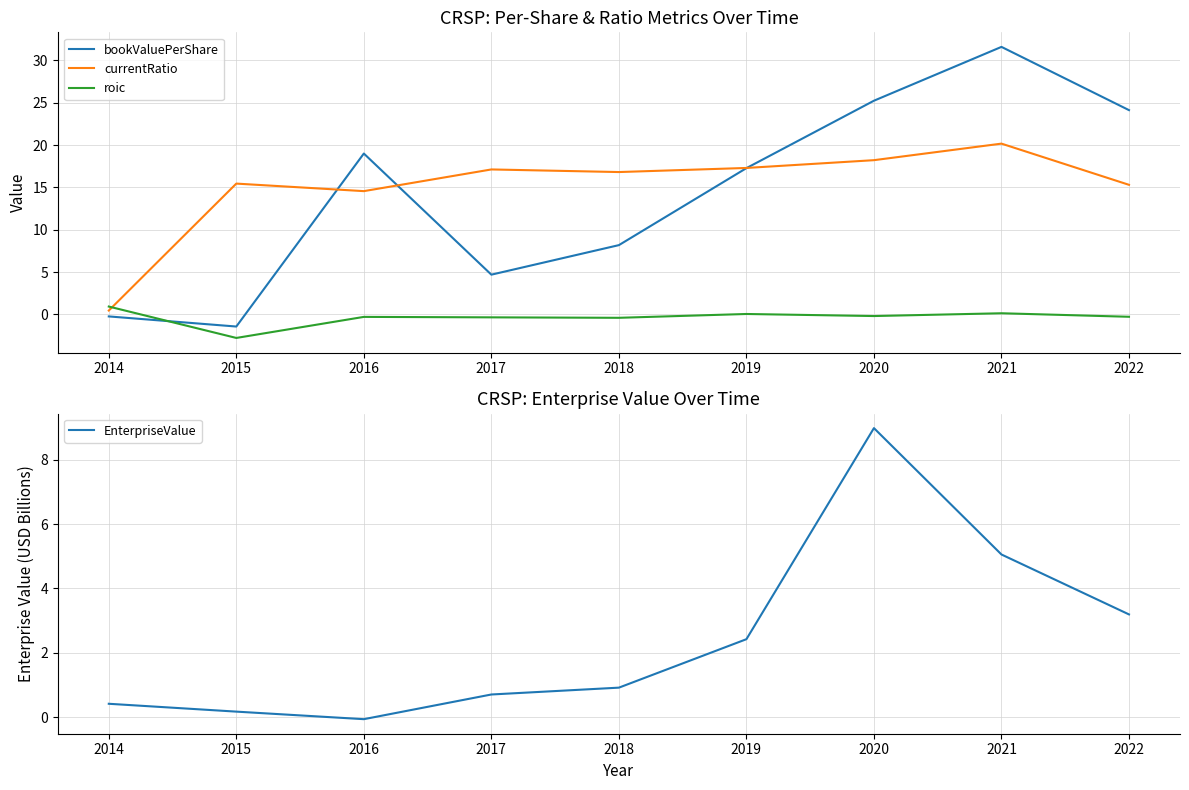

Reading left to right, list all the values displayed in this chart.

bookValuePerShare: 2014=-0.2	2015=-1.4	2016=19.0	2017=4.7	2018=8.2	2019=17.3	2020=25.2	2021=31.6	2022=24.1
currentRatio: 2014=0.5	2015=15.4	2016=14.6	2017=17.1	2018=16.8	2019=17.3	2020=18.2	2021=20.2	2022=15.3
roic: 2014=0.9	2015=-2.8	2016=-0.3	2017=-0.4	2018=-0.4	2019=0.0	2020=-0.2	2021=0.1	2022=-0.3
EnterpriseValue: 2014=0.4	2015=0.2	2016=-0.1	2017=0.7	2018=0.9	2019=2.4	2020=9.0	2021=5.1	2022=3.2